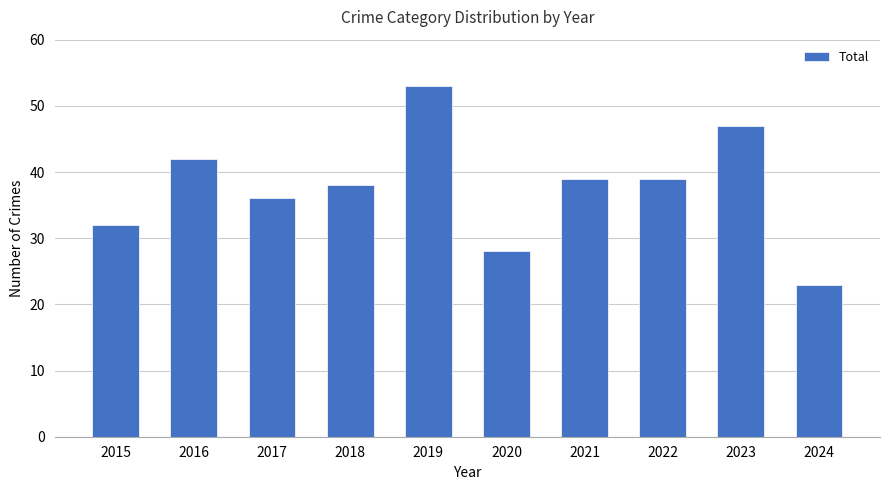

Count the number of data series in this chart.

1